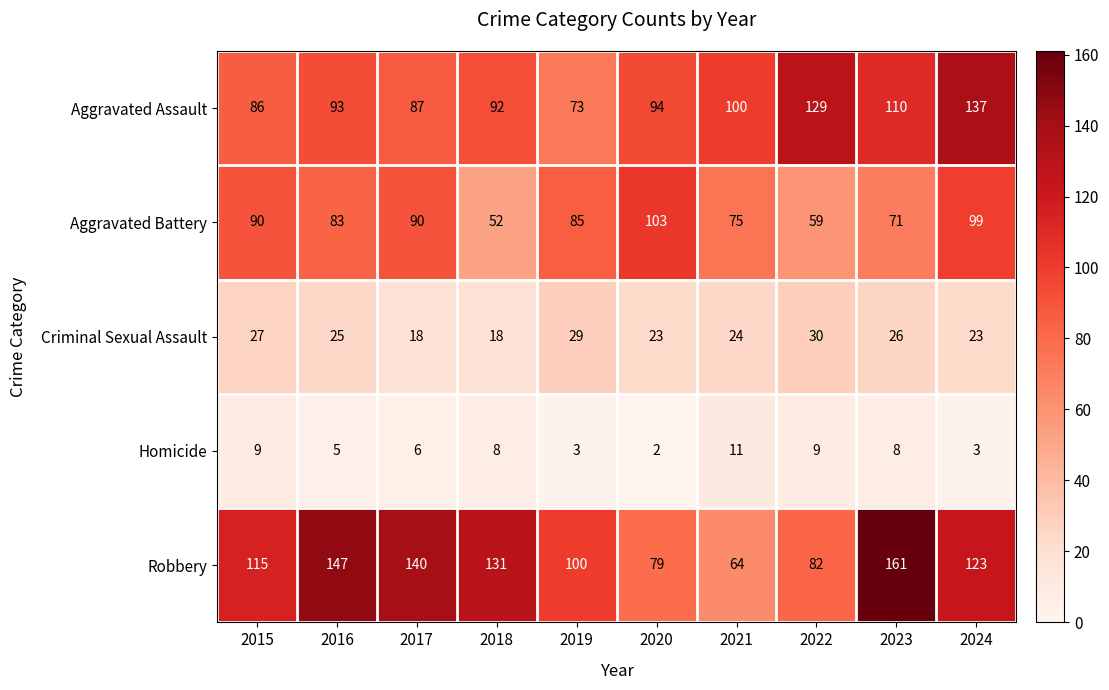

Which series has the largest total across all categories?

Robbery